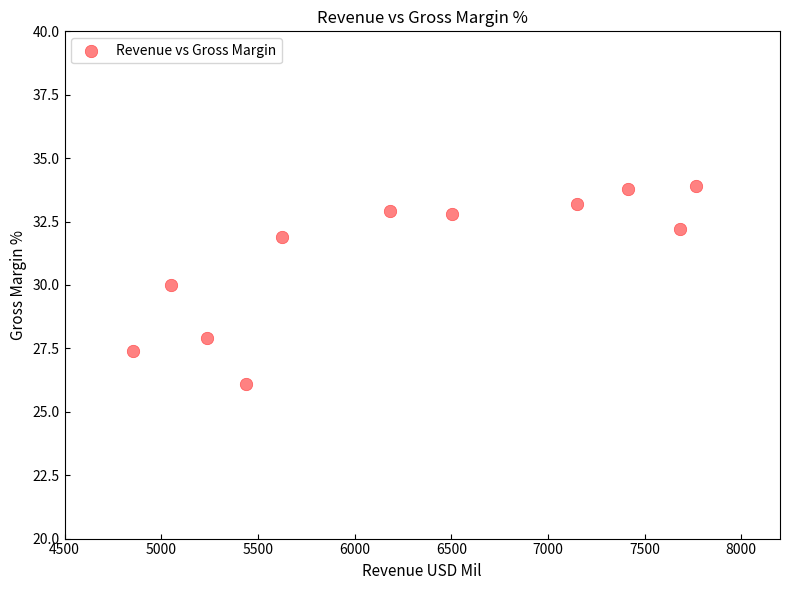

What is the average X value?

6263.7